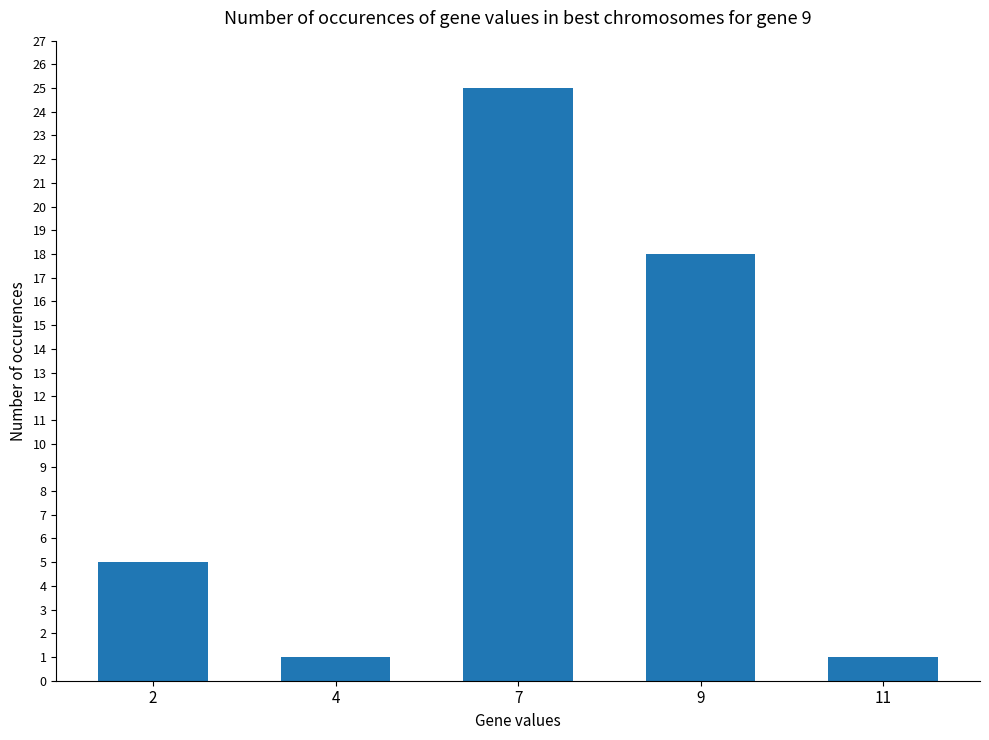

What is the change in value from 9 to 11?

-17